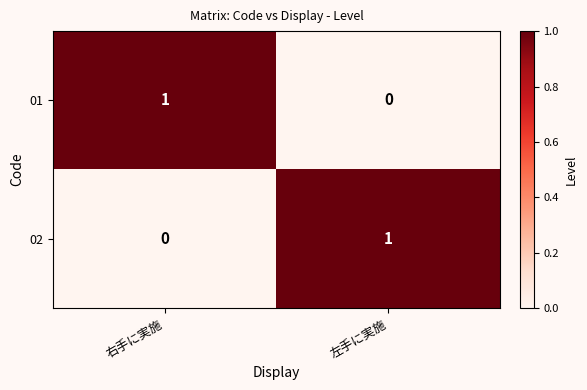

Reading left to right, extract all data points from this chart.

01: 1	0
02: 0	1